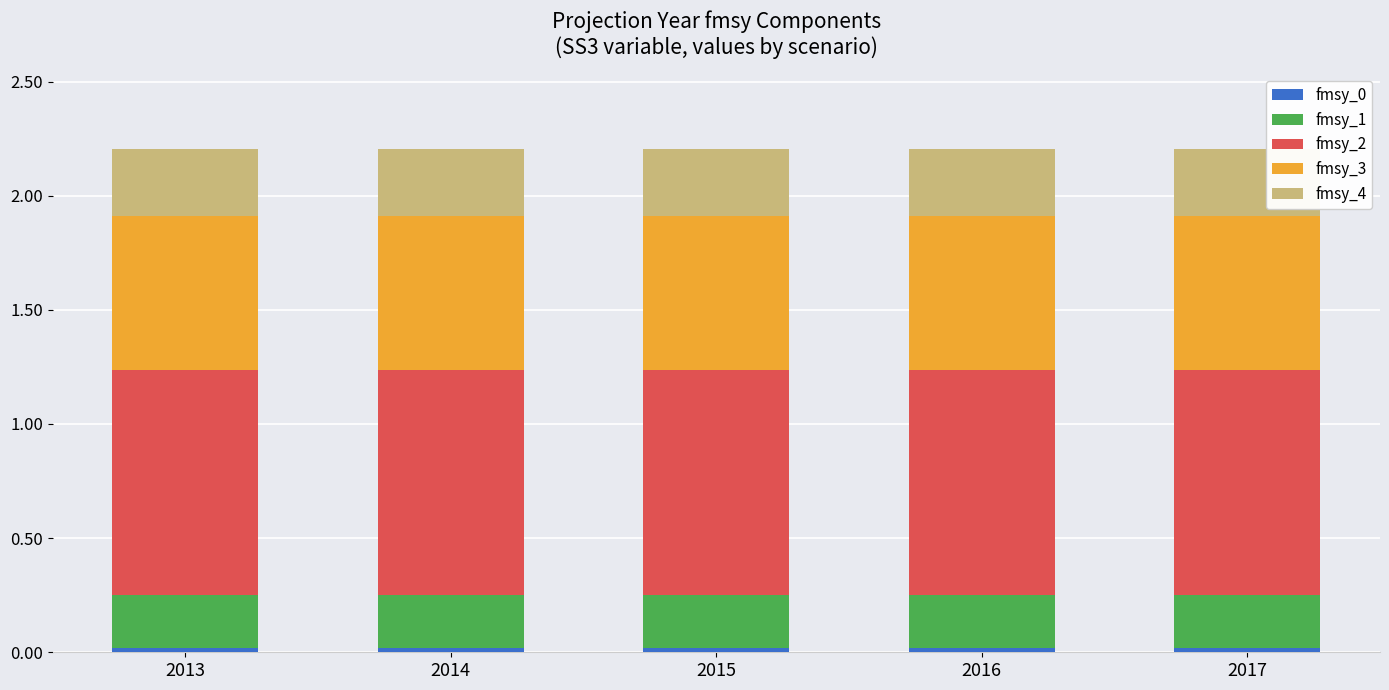

Between 2013 and 2015, which series saw the biggest shift?

fmsy_0